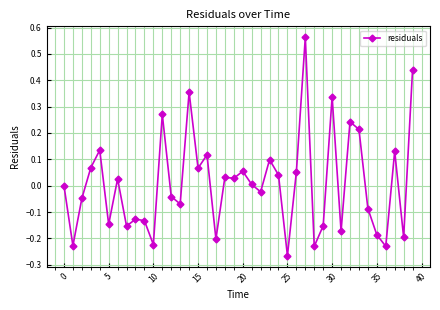

What is the difference between the second highest and minimum values?

0.7